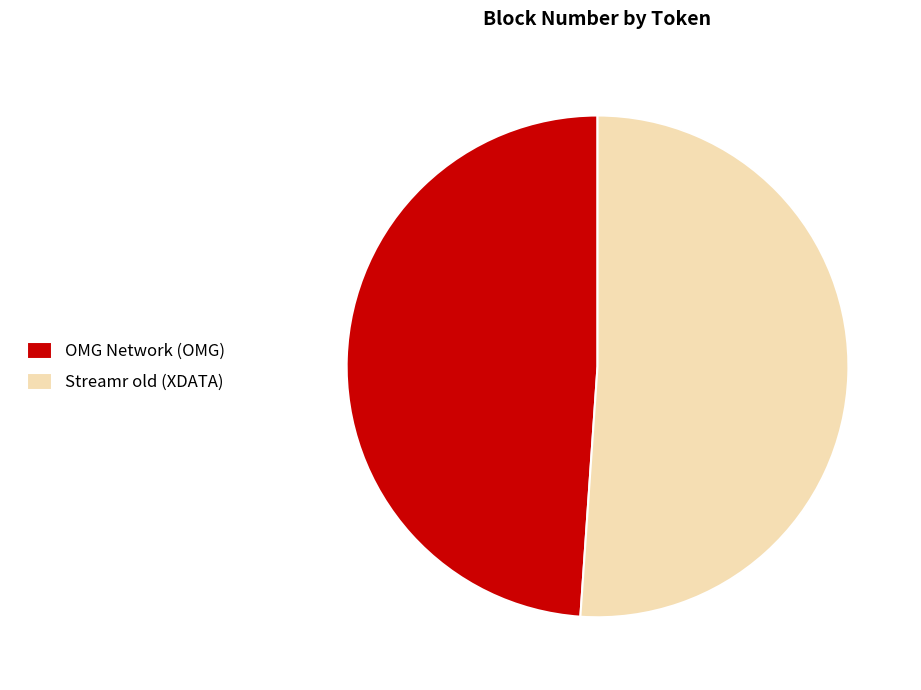

What is the smallest slice in the pie chart?

OMG Network (OMG)